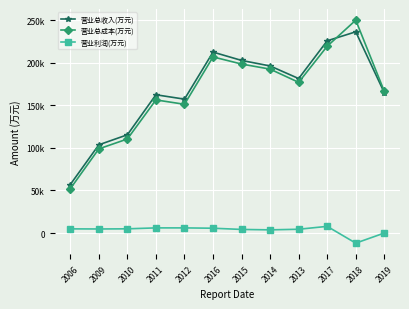

What are all the series names shown in the legend?

营业总收入(万元), 营业总成本(万元), 营业利润(万元)